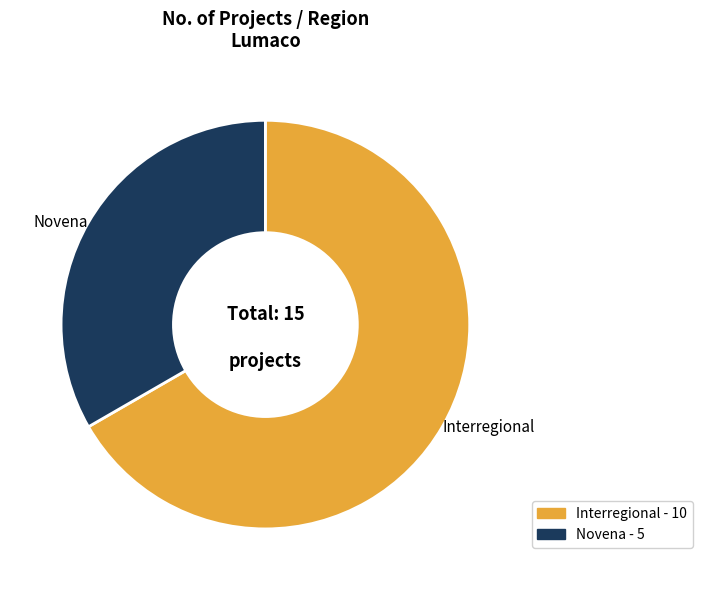

Rank the categories by value from lowest to highest.

Novena, Interregional